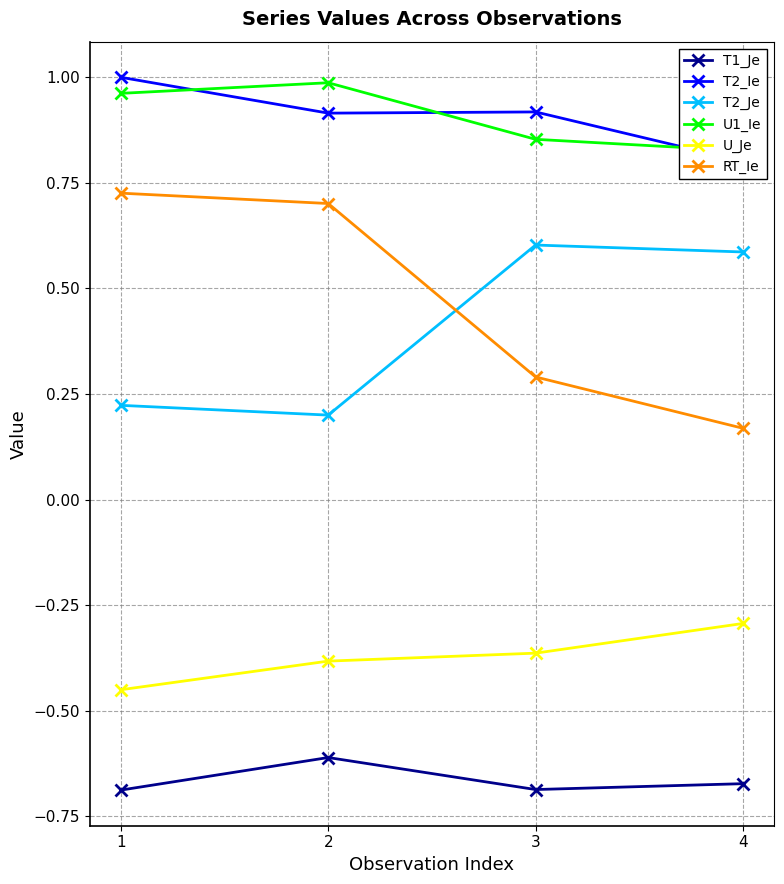

What is the spread (max minus min) of values at 4?

1.5